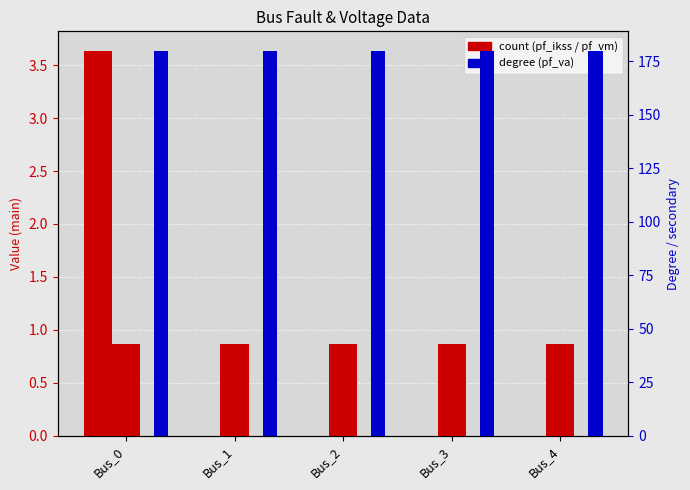

The value of pf_vm_c_pu at Bus_3 is 0.3. True or false?

False